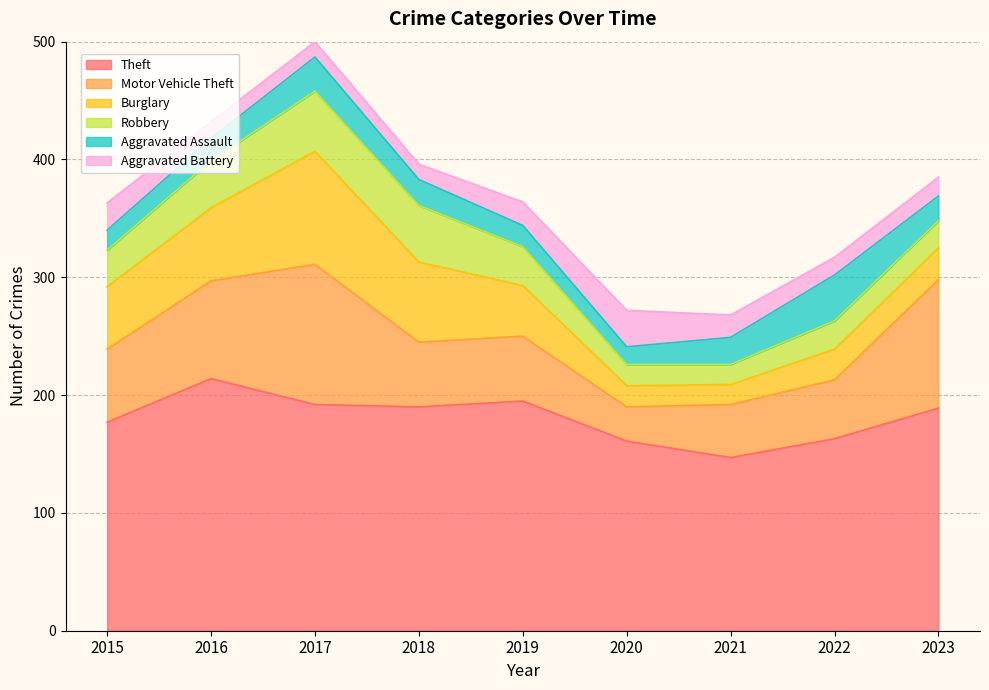

True or false: Robbery and Burglary intersect in this chart.

False